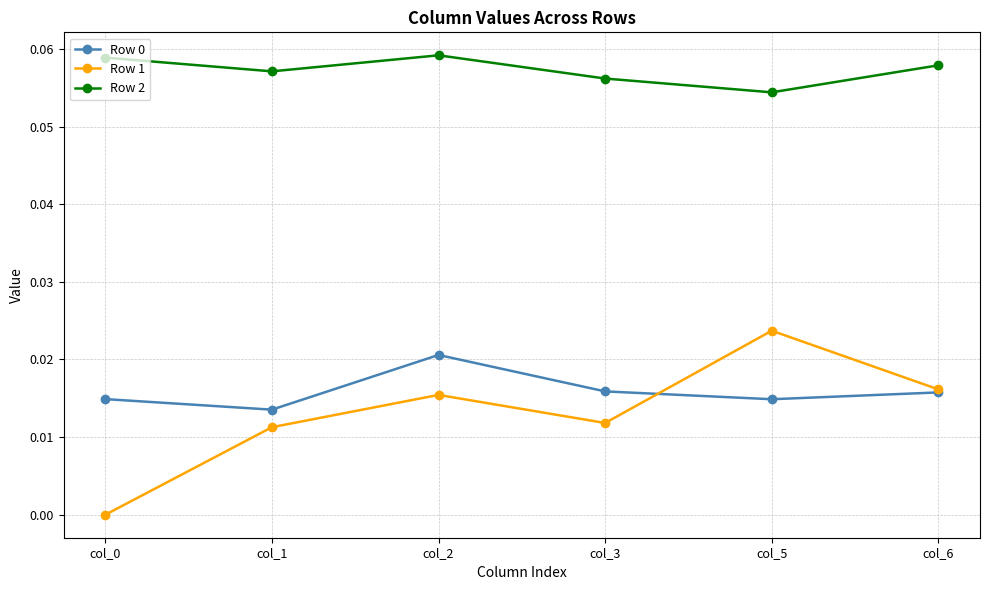

True or false: Row 0 has more than 0 points higher than both neighbors.

True